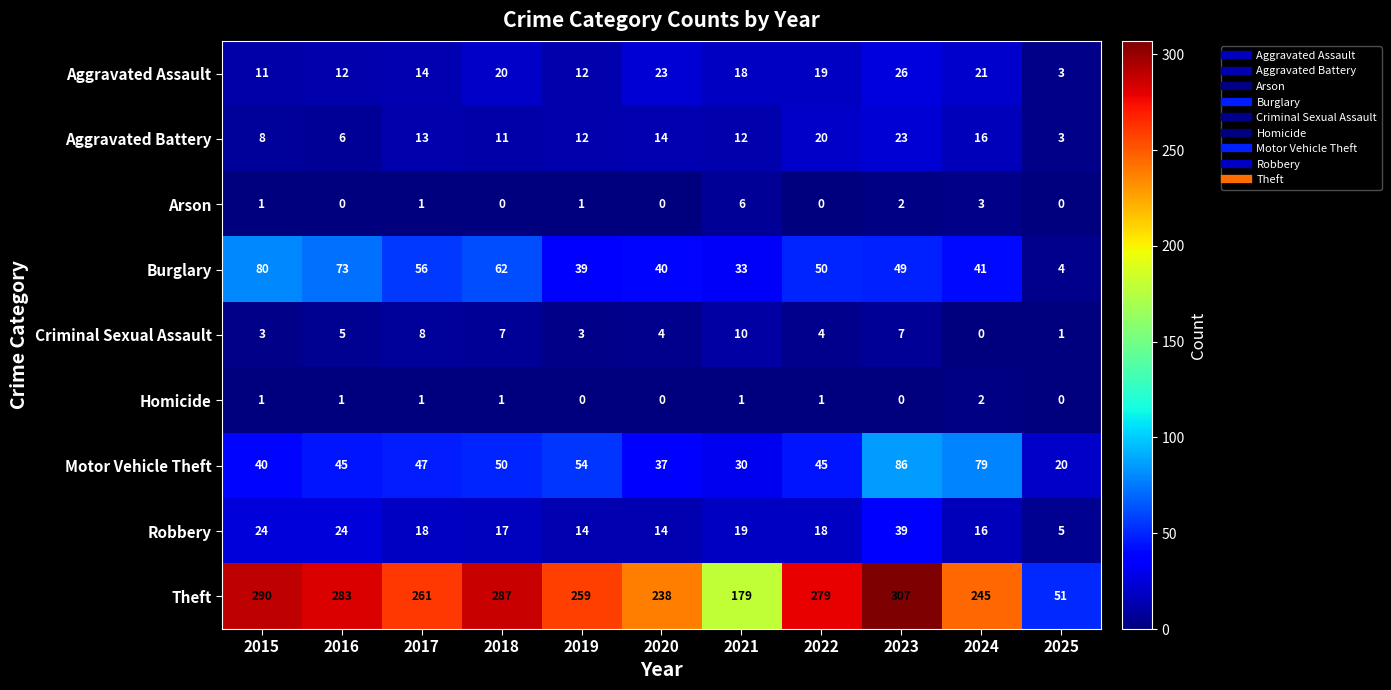

How many Aggravated Battery values are between 8 and 16?

7